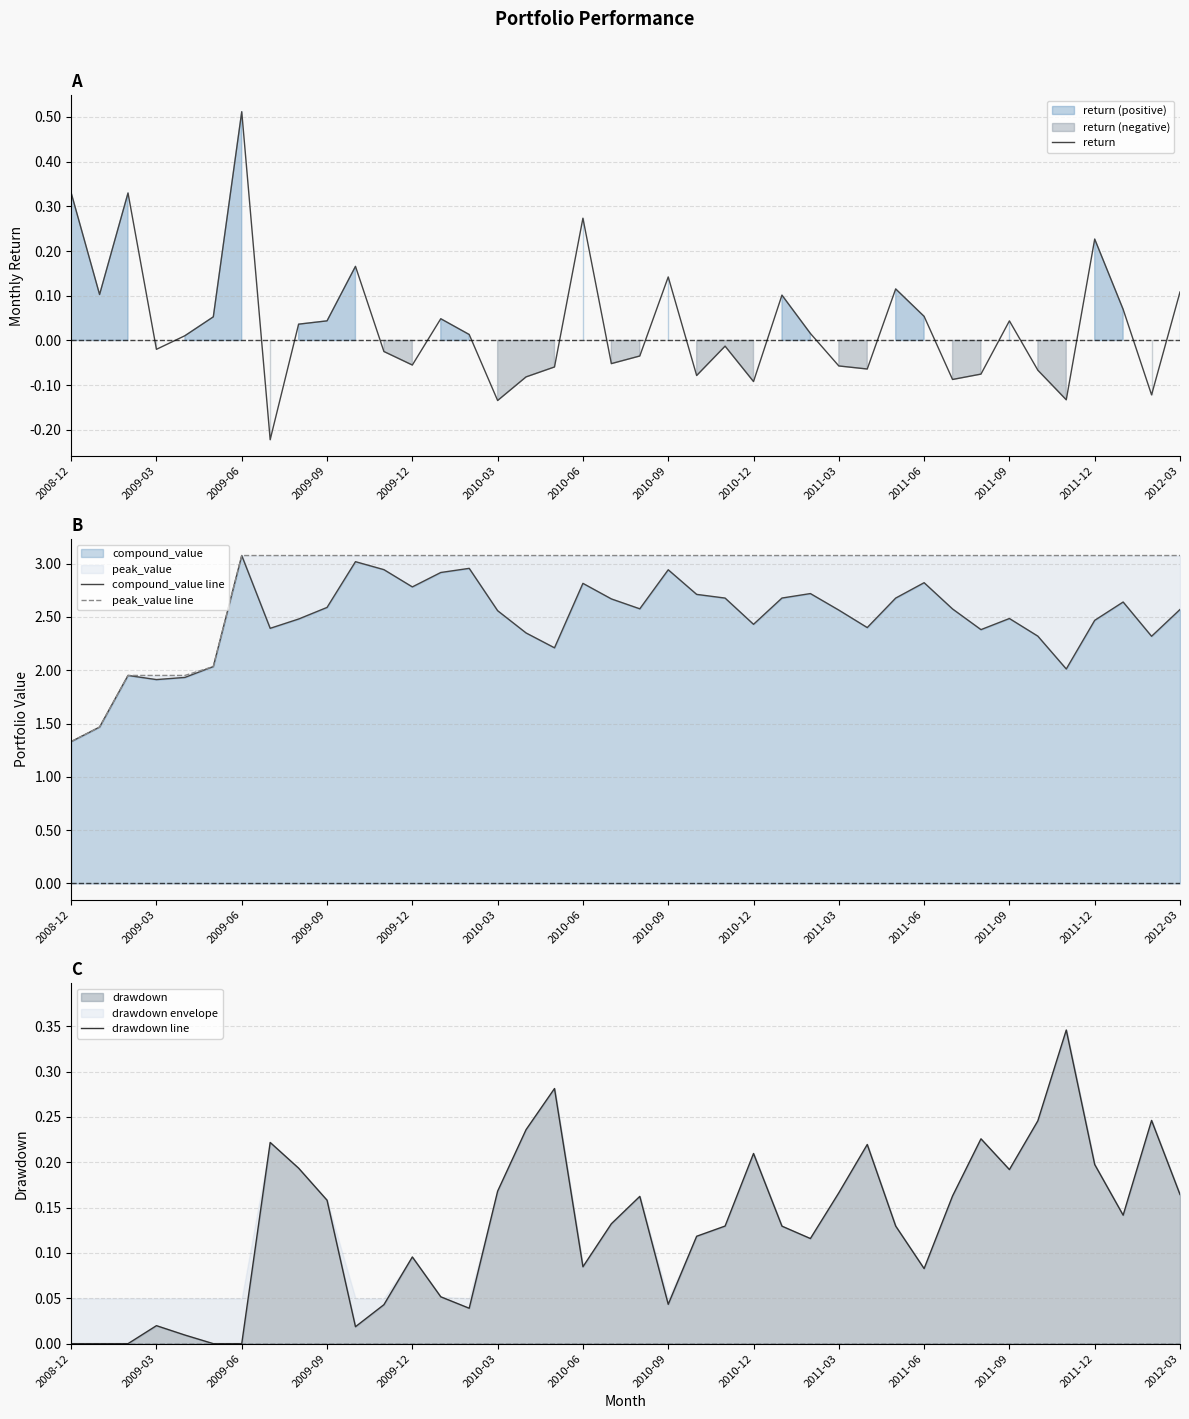

Is it true that compound_value equals 3.3 at 2012-03?

False